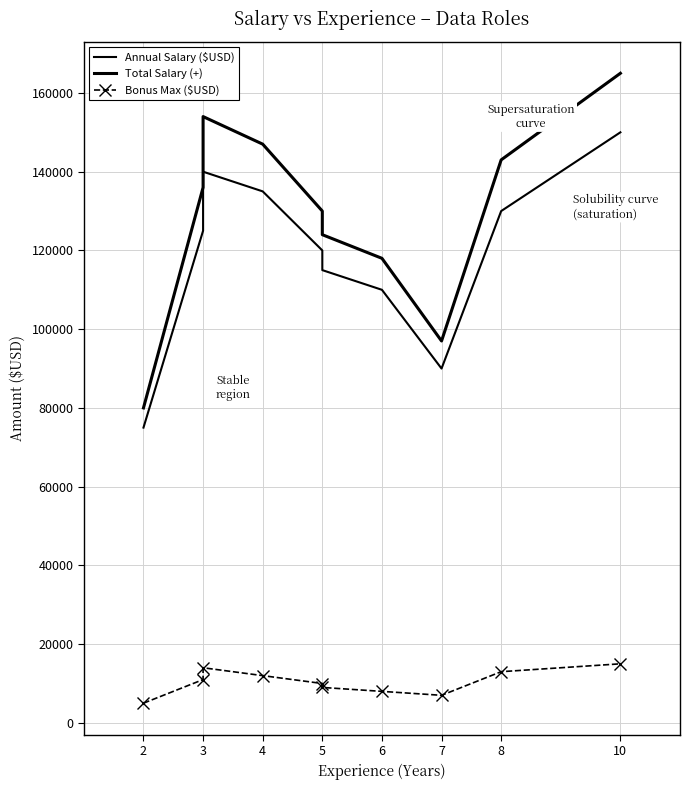

How many data points does each series have?

10